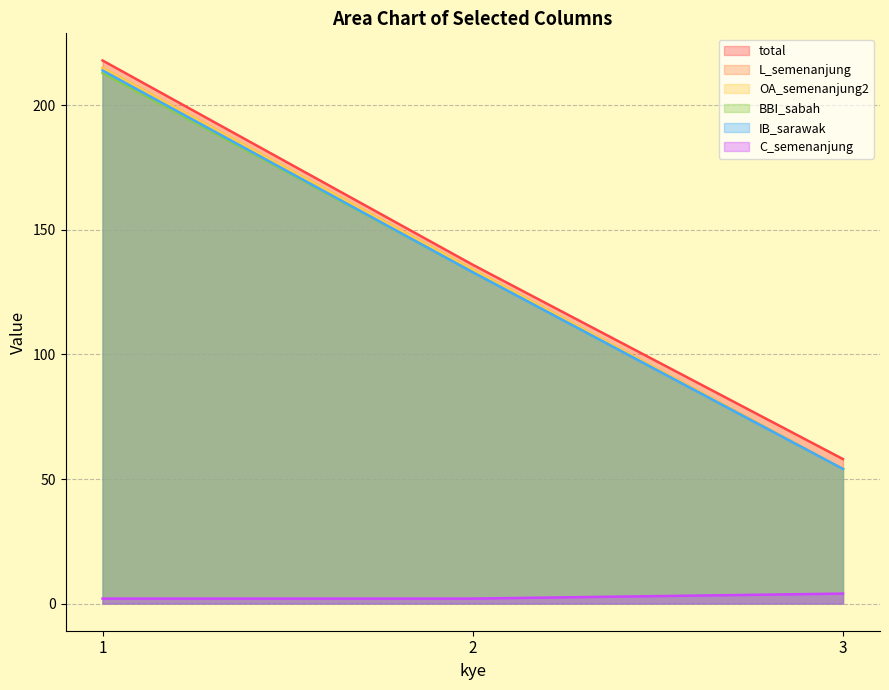

True or false: total has a value of 136 at 2.

True